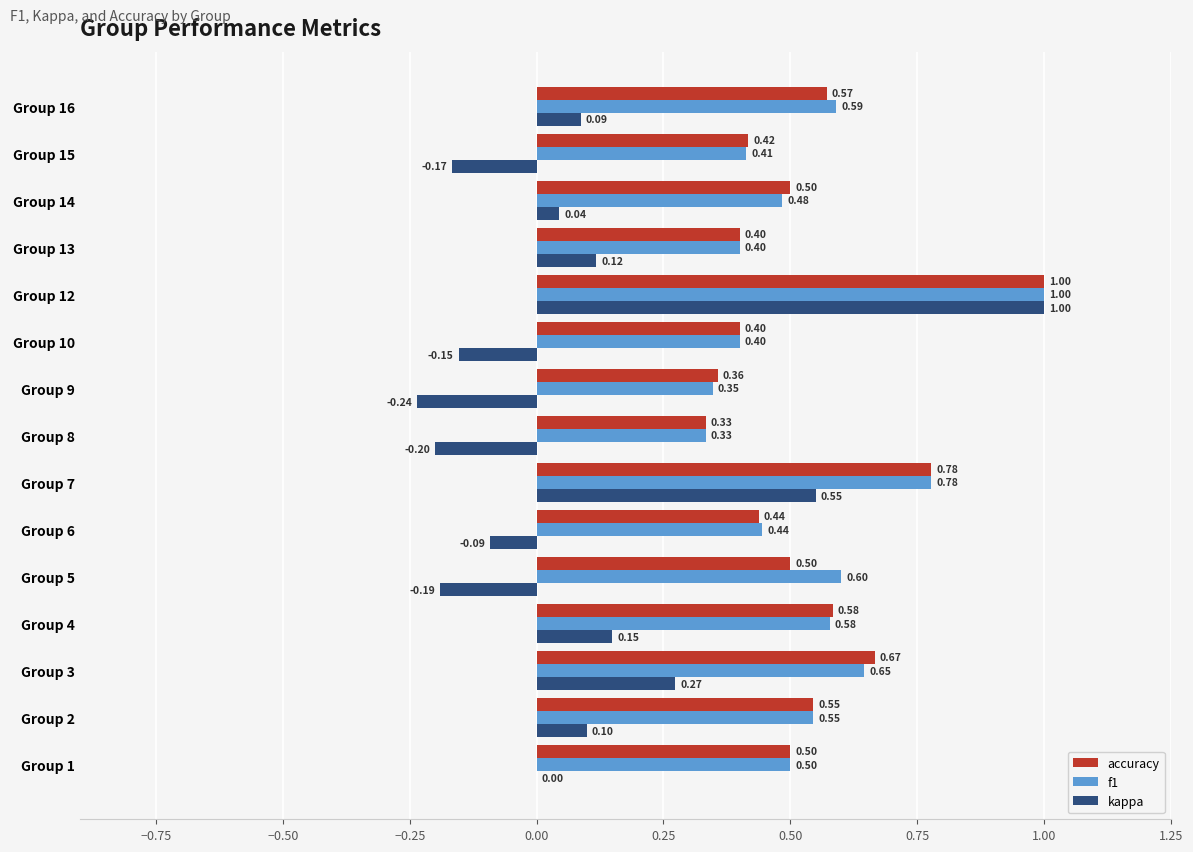

What is the sum of all f1 values?

8.1